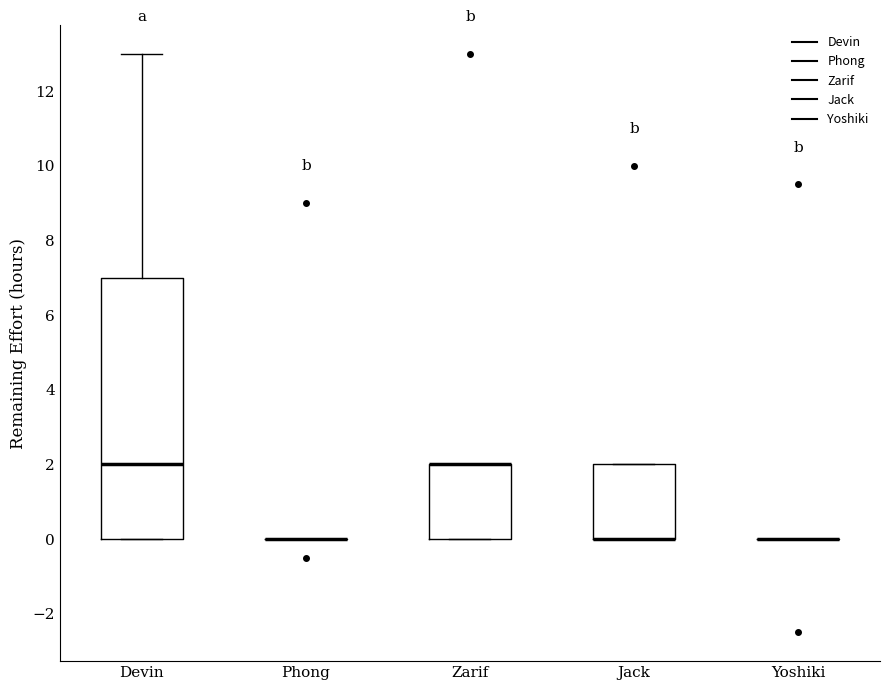

Reading left to right, read every box against the y-axis: the position of its median line, the range the box covers, and the ends of its whiskers. The values are not printed on the chart, so give them approximately, as read against the axis.

Devin: median 2, box 0 to 7, whiskers 0 to 13
Phong: box collapsed to a line at 0, whiskers 0 to 0
Zarif: median 2 (drawn on the box's upper edge), box 0 to 2, whiskers 0 to 2
Jack: median 0 (drawn on the box's lower edge), box 0 to 2, whiskers 0 to 2
Yoshiki: box collapsed to a line at 0, whiskers 0 to 0